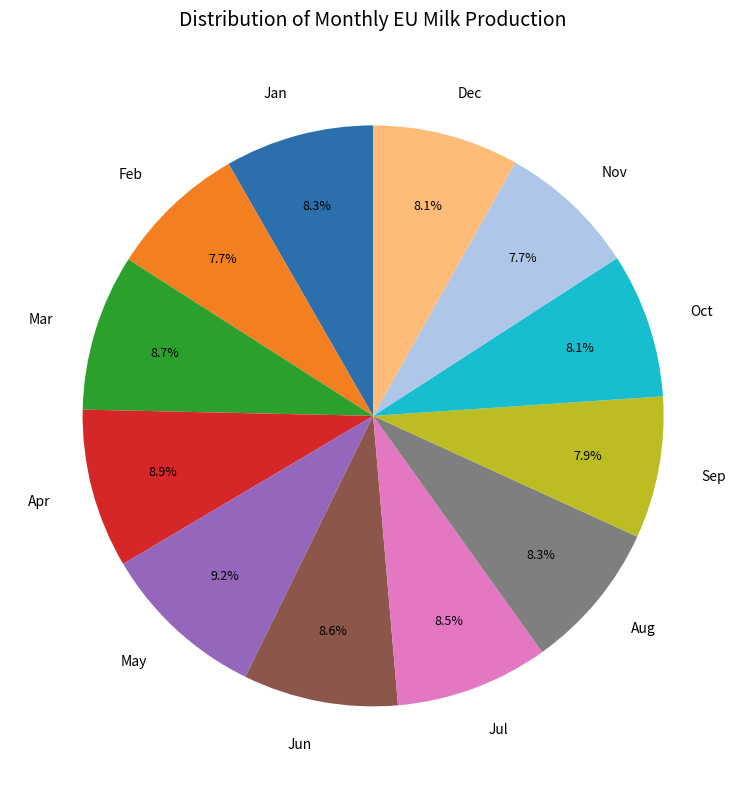

Between May and Oct, which is larger?

May